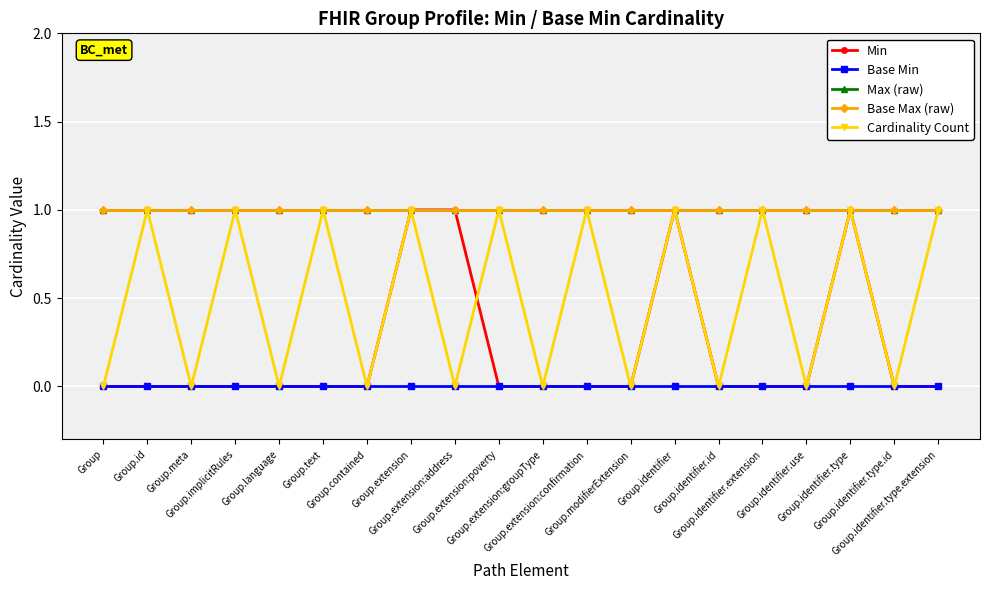

What are all the series names shown in the legend?

Min, Base Min, Max (raw), Base Max (raw), Cardinality Count